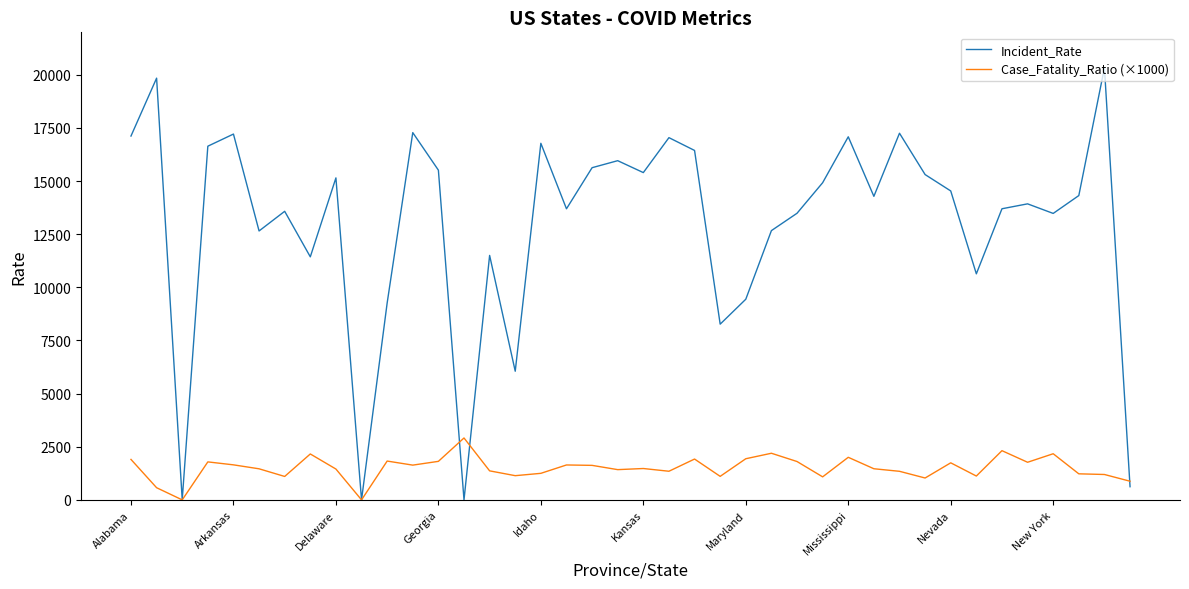

What is the maximum value shown in the chart?

20333.0